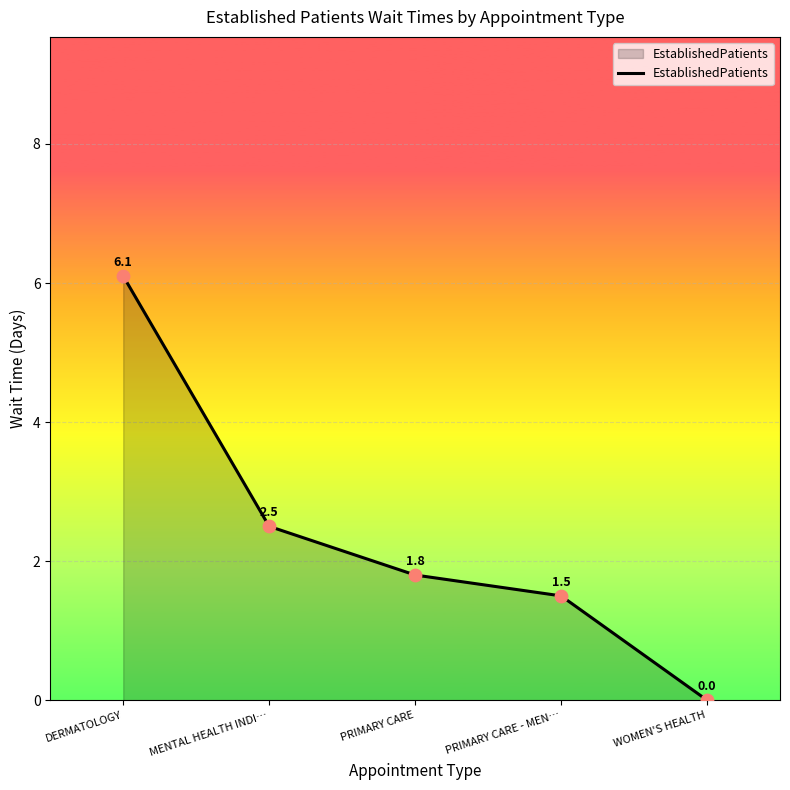

Which has a higher value, MENTAL HEALTH INDI… or WOMEN'S HEALTH?

MENTAL HEALTH INDI…